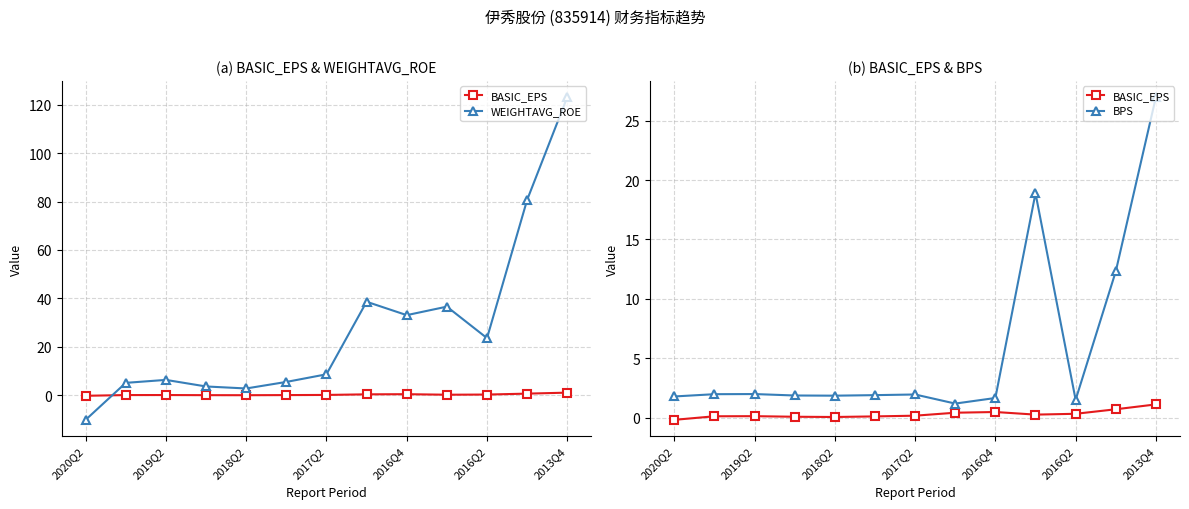

What is the value of the BASIC_EPS point at the 7th from the left?

0.2